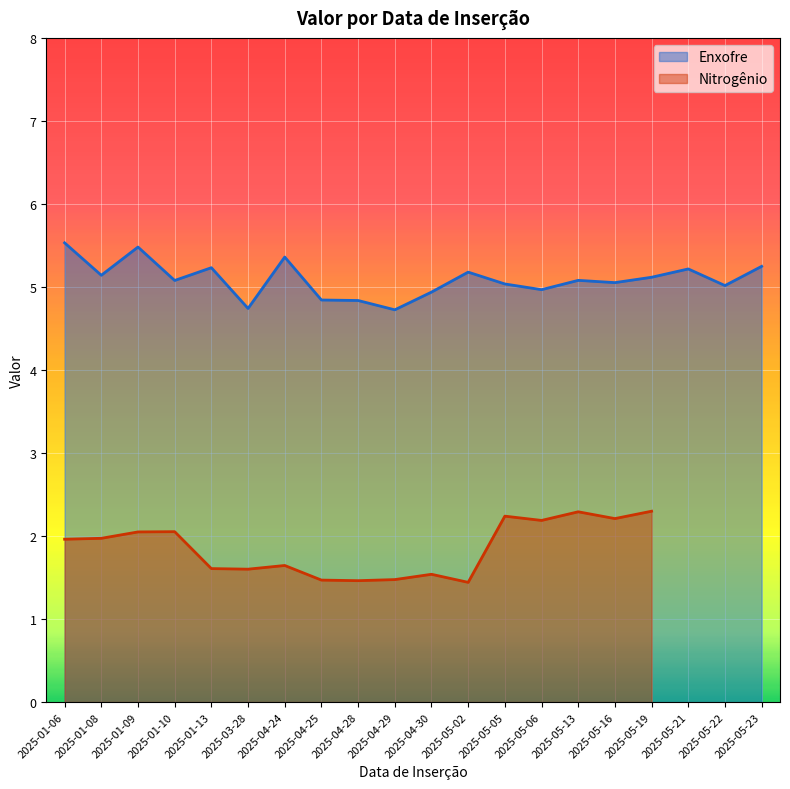

What is the change in value from 2025-01-13 to 2025-05-05?

-0.2